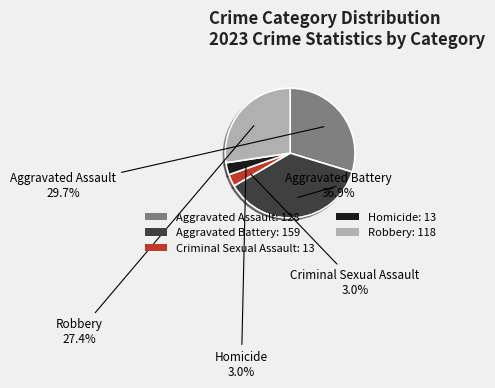

Count the number of slices in the pie.

5